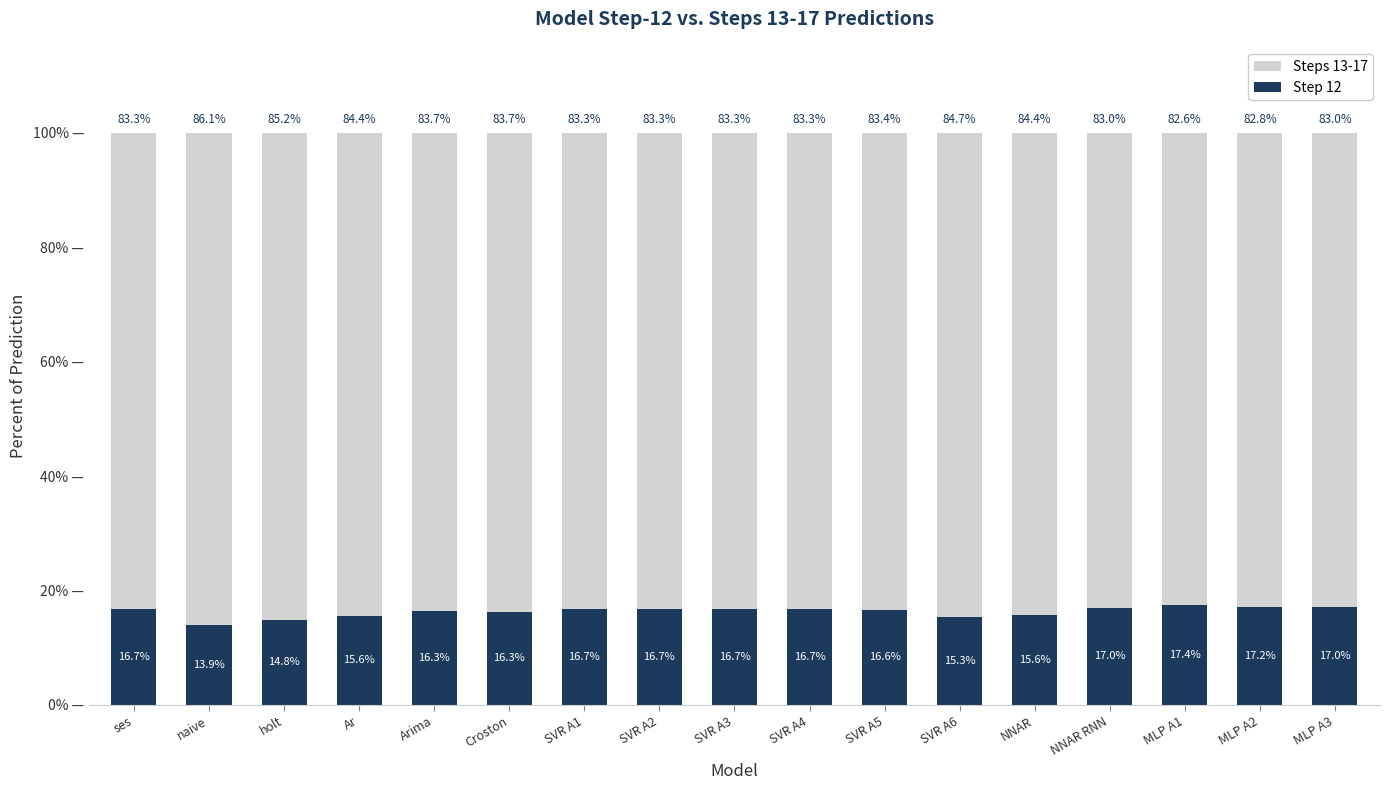

What is the total value across all series at NNAR?

100.0